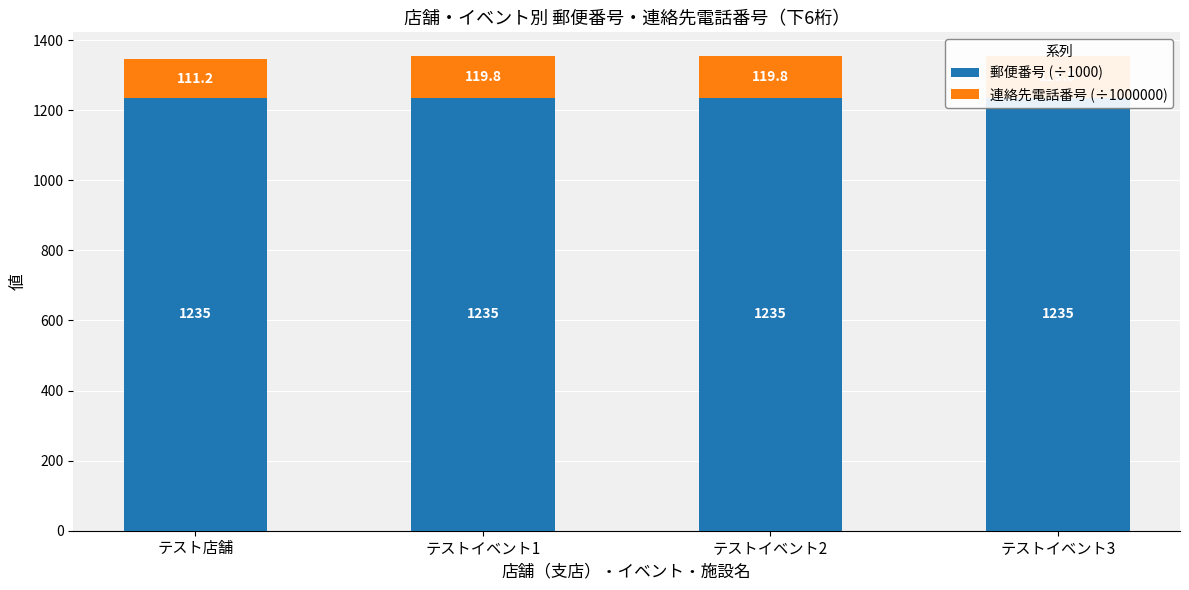

Are the bars horizontal?

No